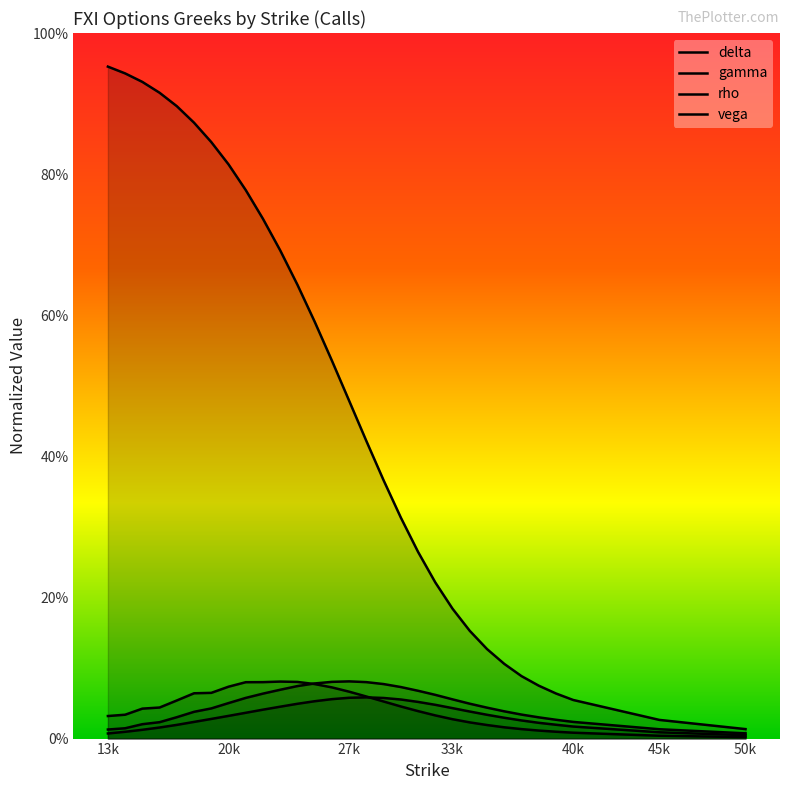

What is the sum of all vega values?

1.4